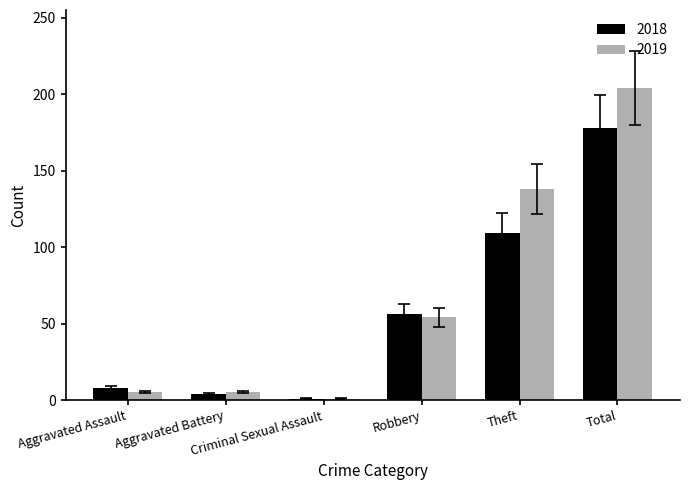

How many groups of bars are there?

6